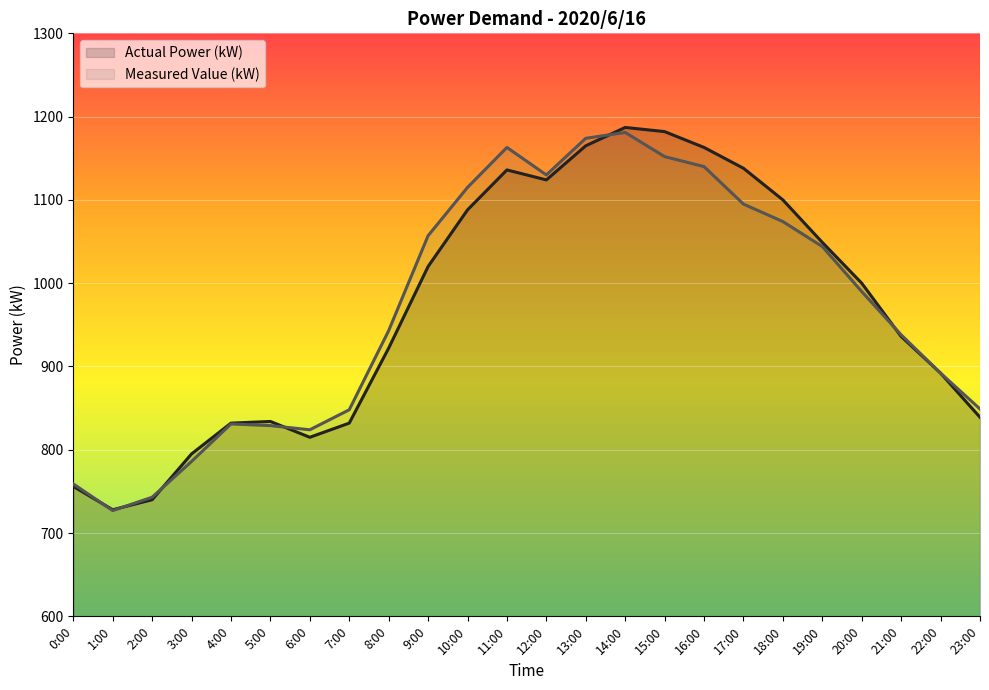

Rank the categories by Actual Power (kW) value from highest to lowest.

14:00, 15:00, 13:00, 16:00, 17:00, 11:00, 12:00, 18:00, 10:00, 19:00, 9:00, 20:00, 21:00, 8:00, 22:00, 23:00, 5:00, 4:00, 7:00, 6:00, 3:00, 0:00, 2:00, 1:00